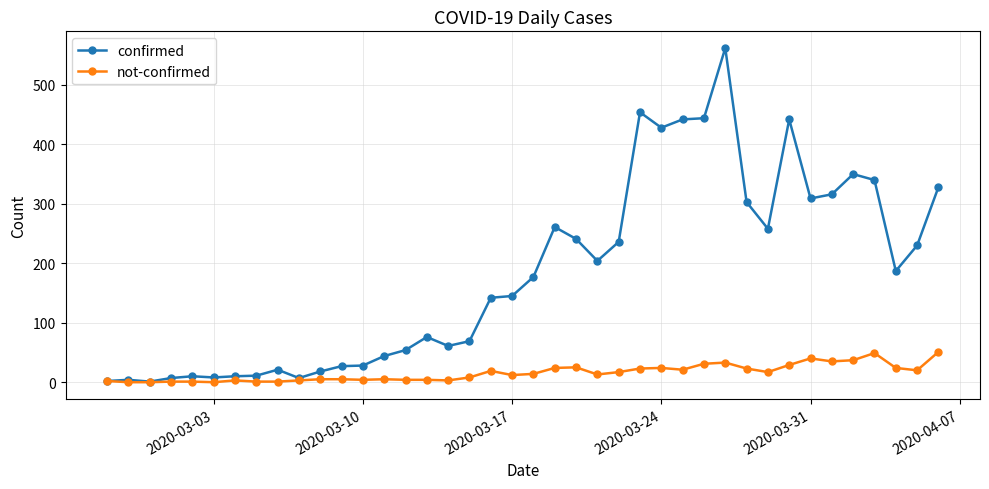

Which series has the widest spread of values?

confirmed